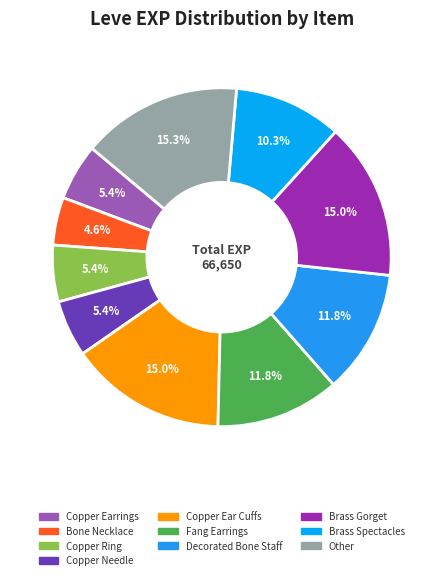

Count the number of slices in the pie.

10